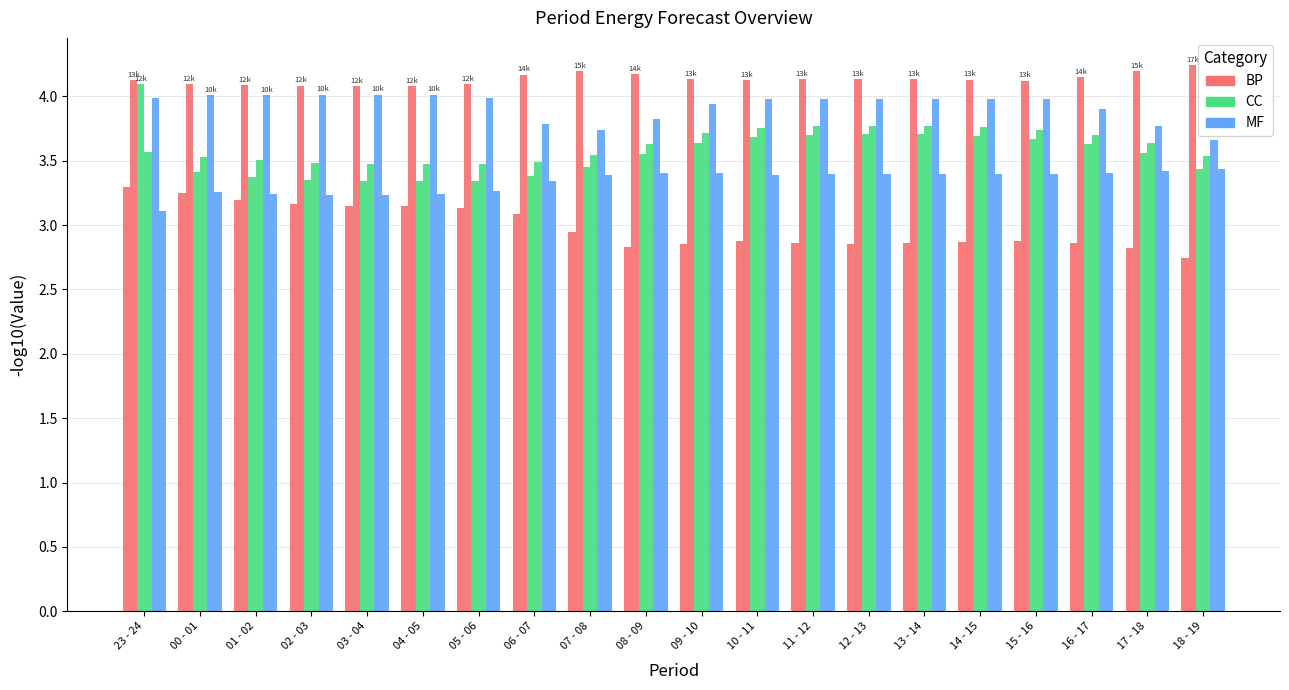

What position from the left is 15 - 16?

17